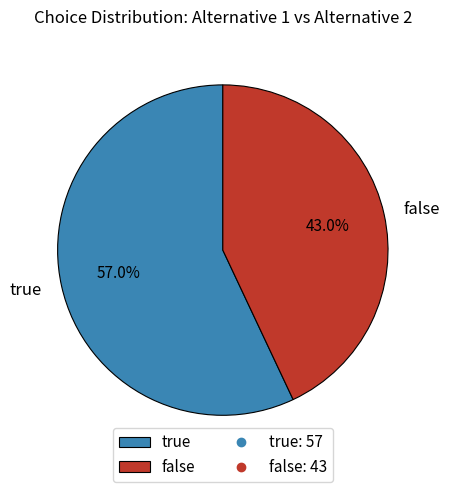

Which slice is the largest?

true